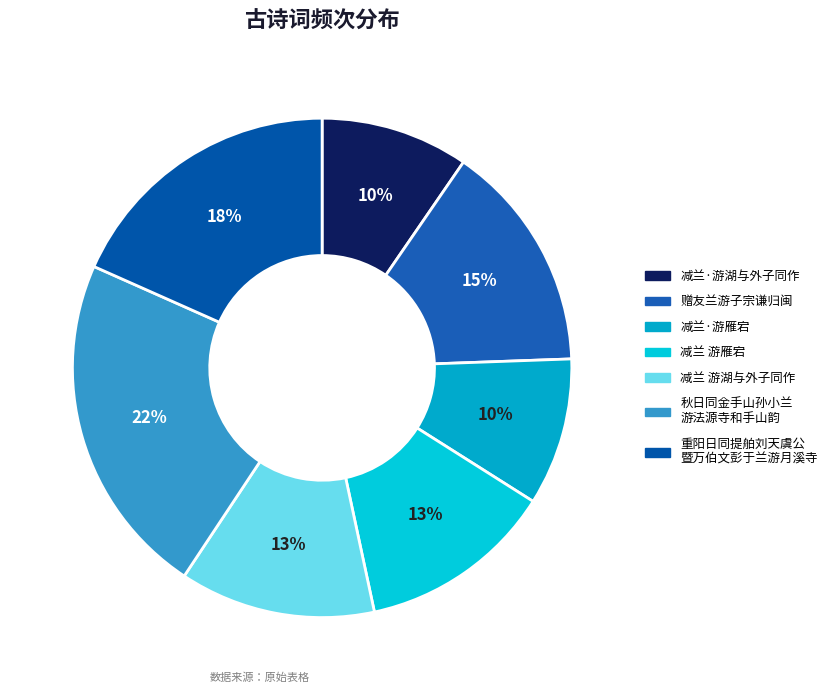

Count the number of slices in the pie.

7